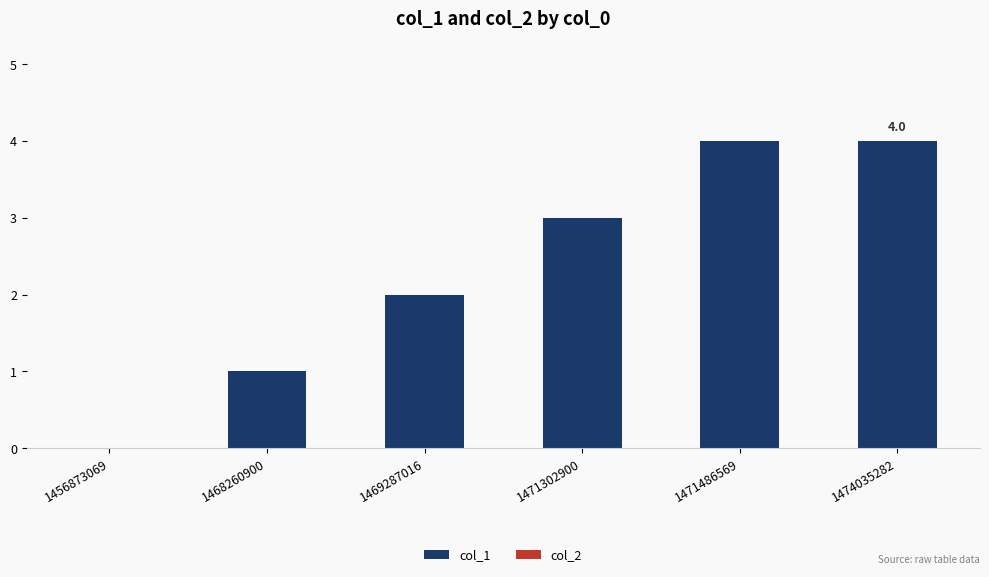

What is the maximum value shown in the chart?

4